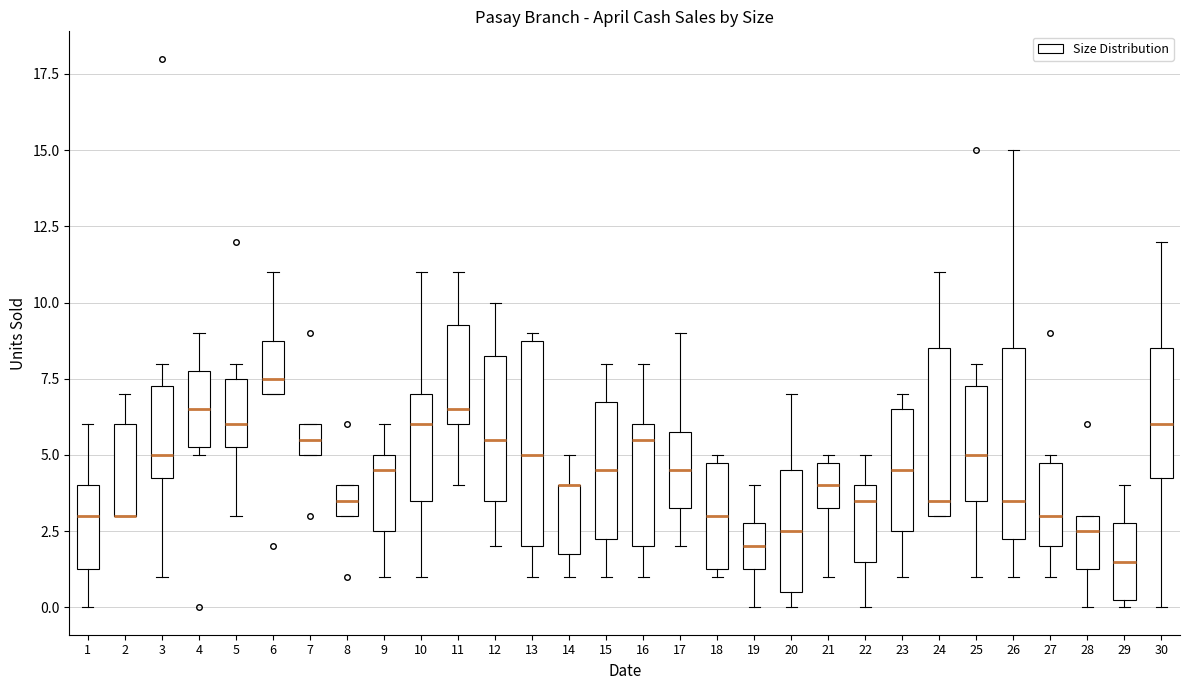

Which box is the tallest, from its lower edge to its upper edge?

13